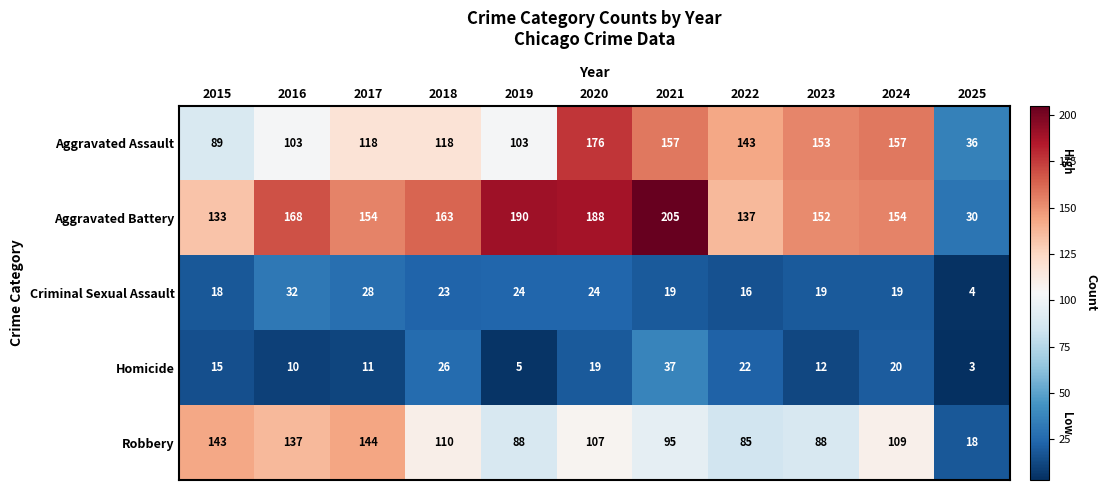

Between 2015 and 2018, which series saw the biggest shift?

Robbery